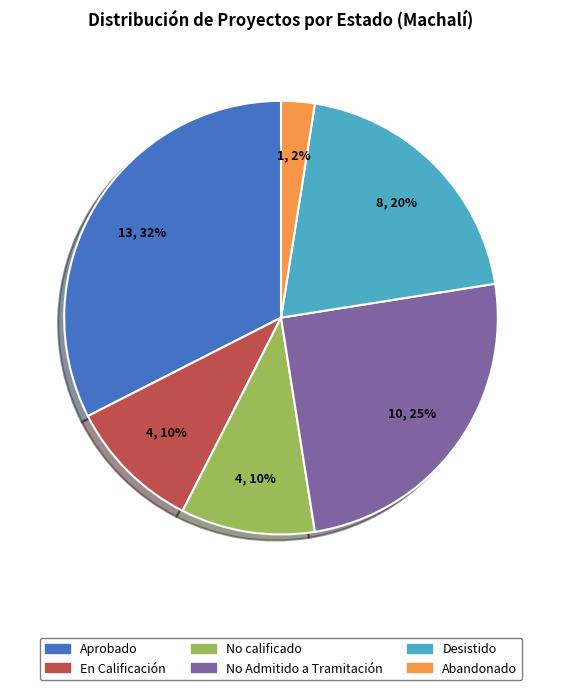

How many slices are in this pie chart?

6